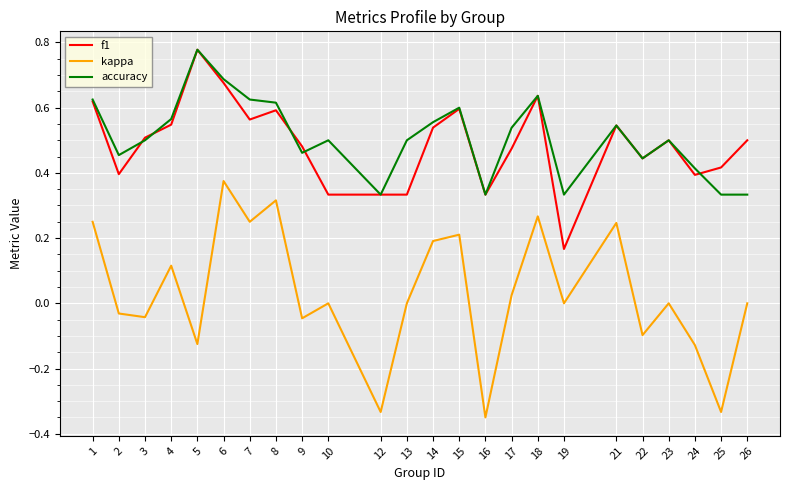

True or false: f1 and kappa intersect in this chart.

False